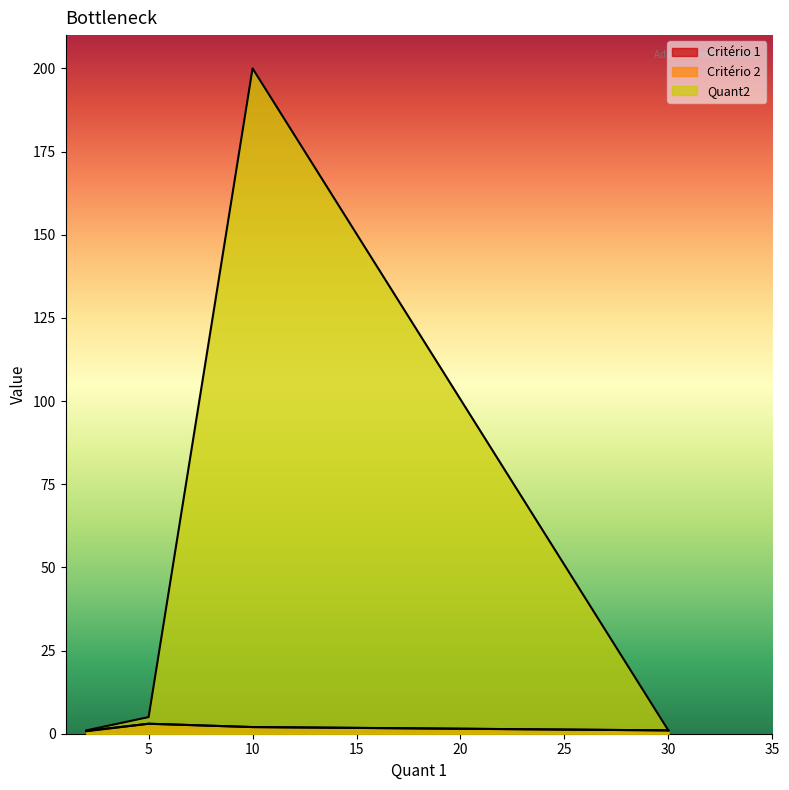

How many data points does each series have?

4